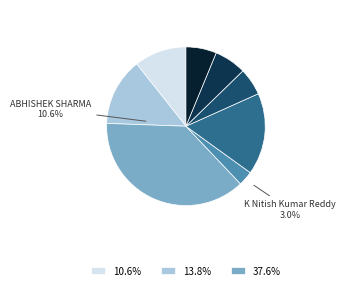

The PJ Cummins slice represents 6% of the pie. True or false?

True